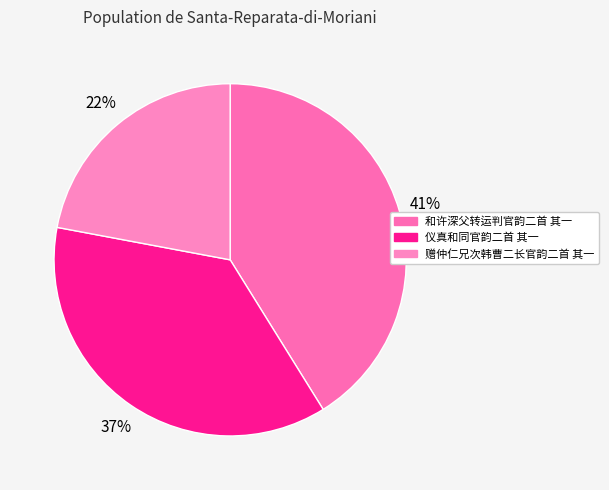

Is there a majority slice in this chart?

No